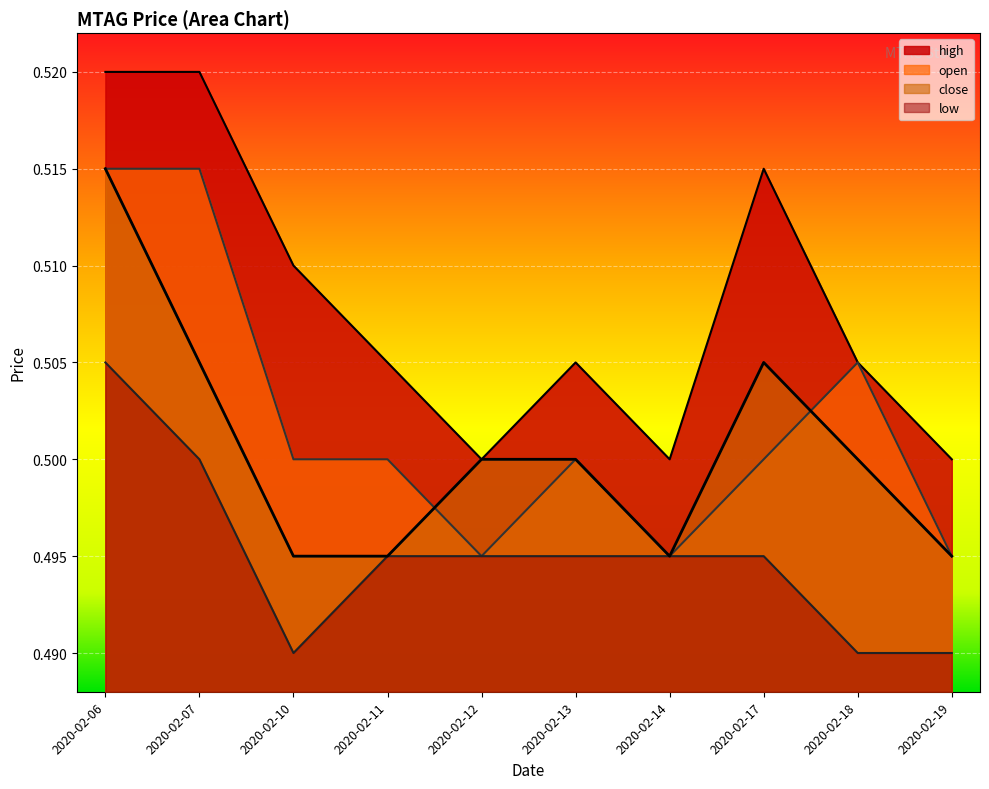

What is the value of the close point at the 6th from the left?

0.5